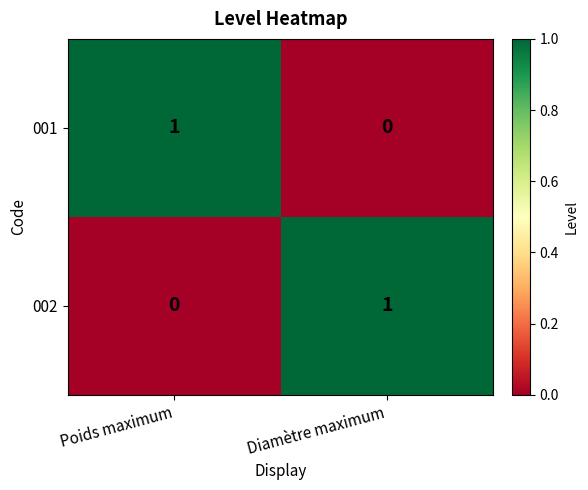

How many positive values does the 001 series have?

1